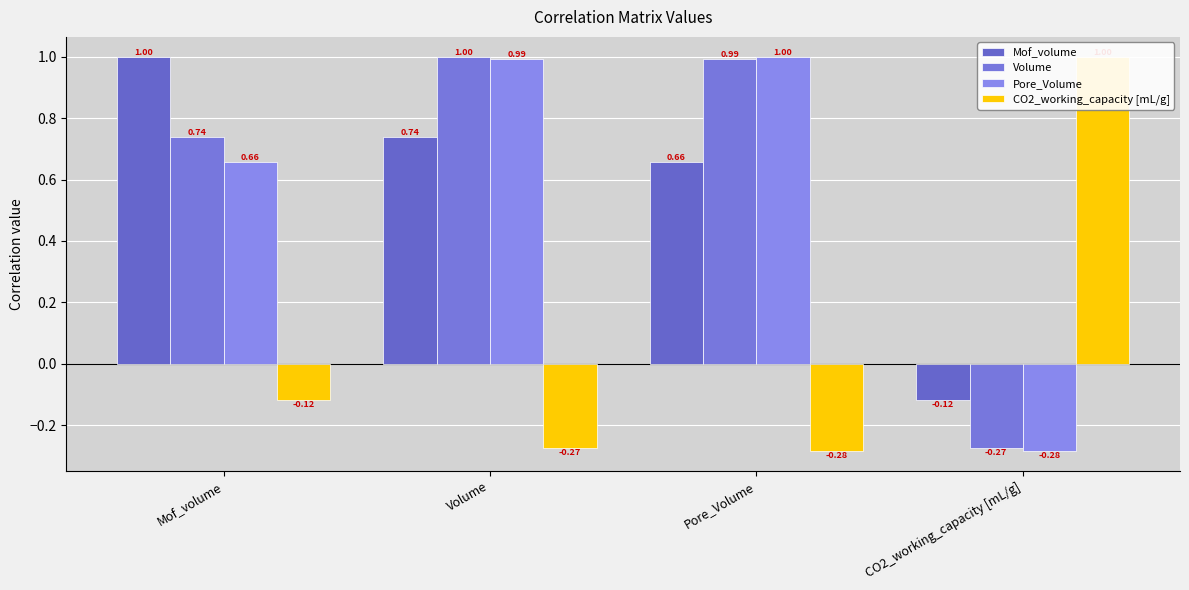

What is the difference between the second highest and minimum values in the CO2_working_capacity [mL/g] series?

0.2